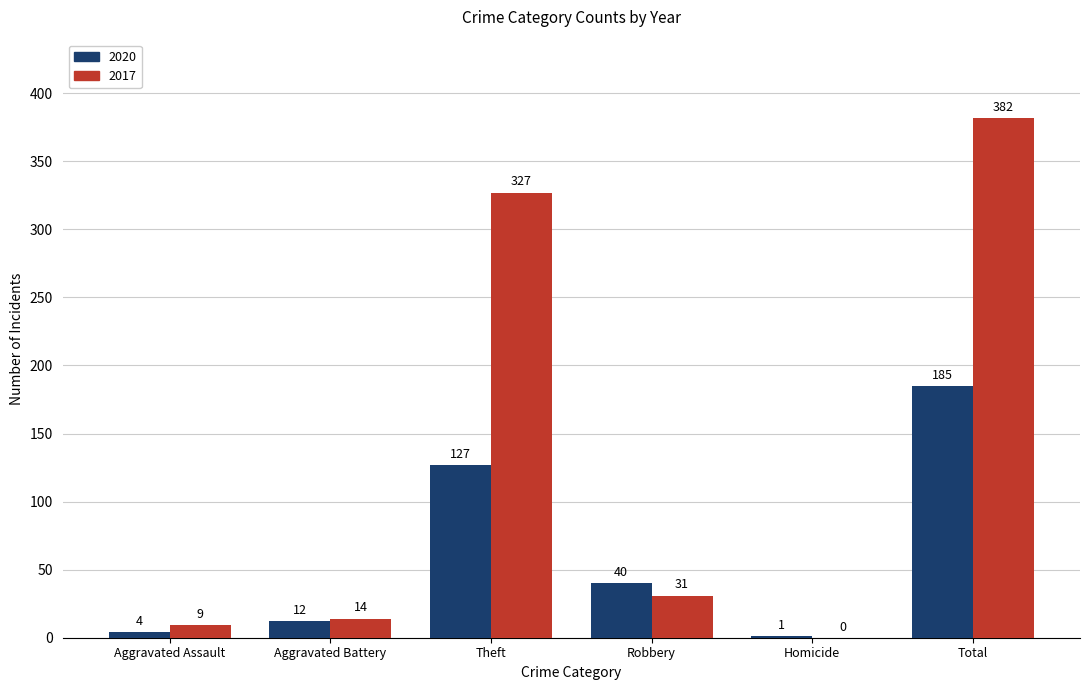

At which label does 2017 first exceed 31?

Theft